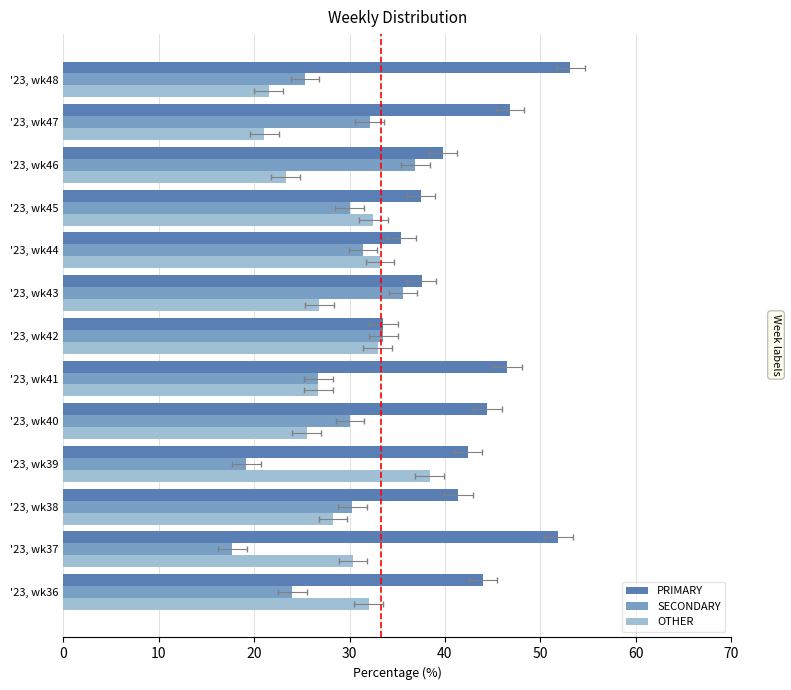

Is it true that OTHER equals 32.0 at '23, wk36?

True